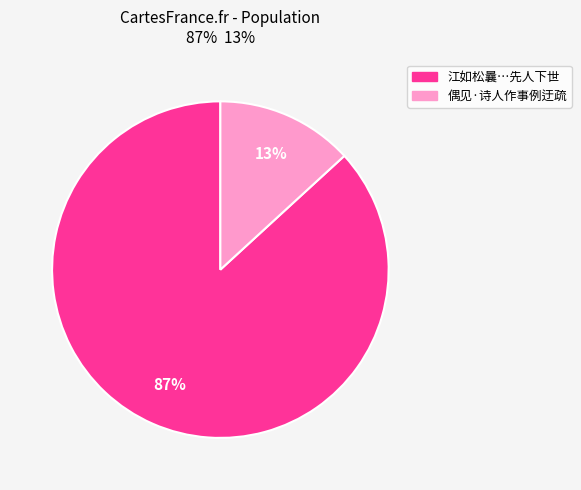

Does any single category account for the majority?

Yes